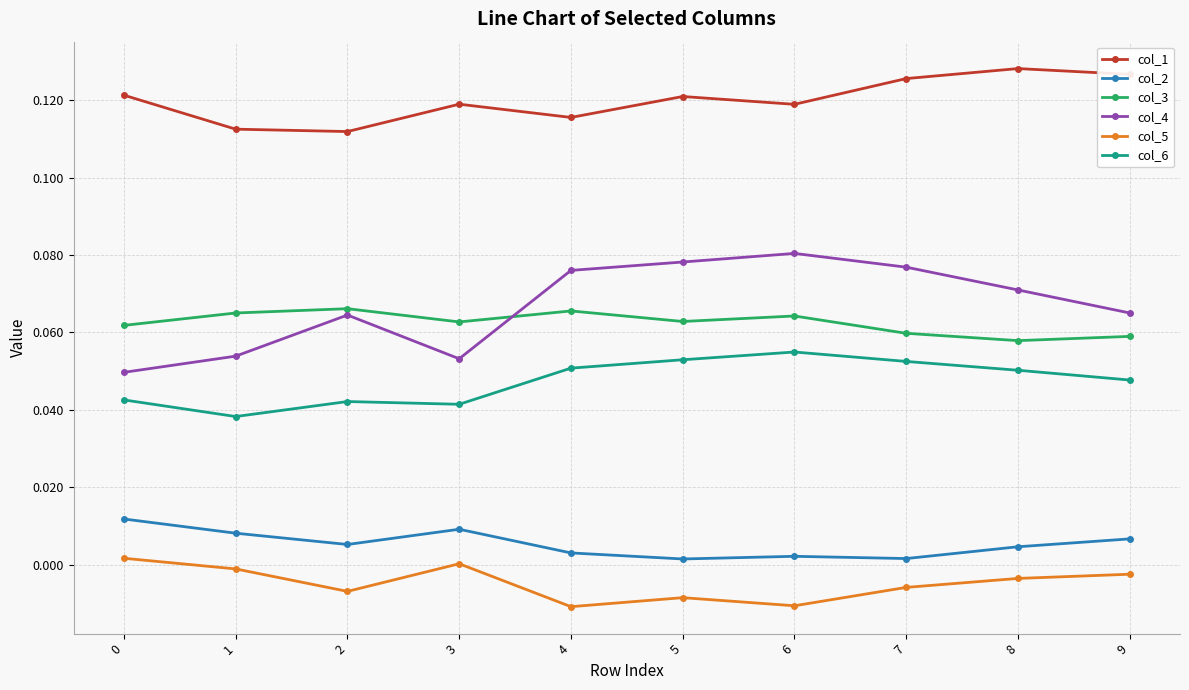

Count the number of categories in the chart.

10